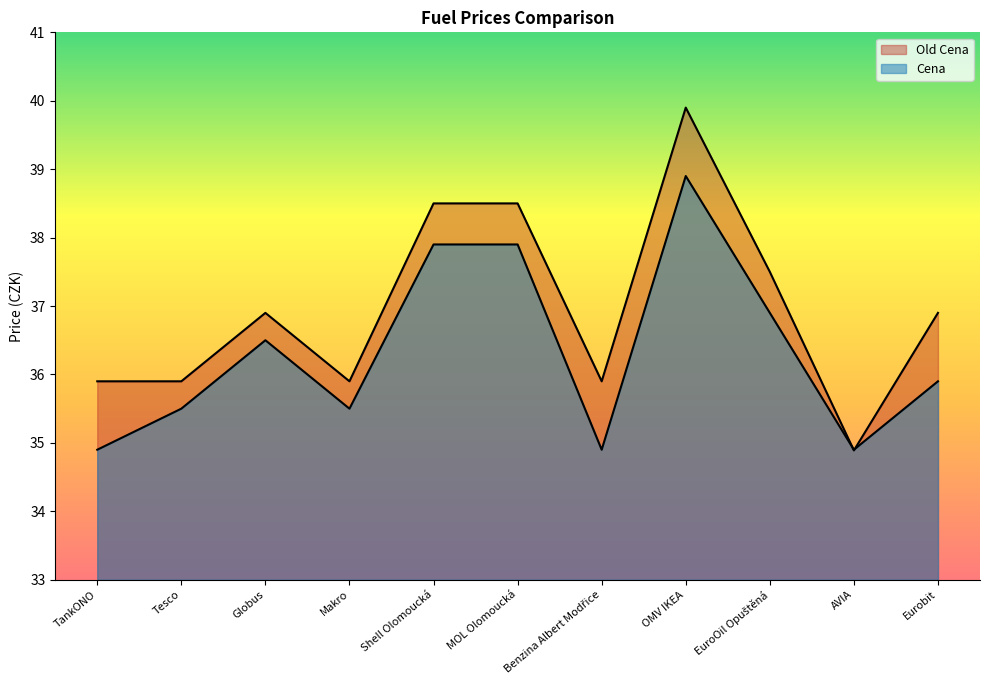

How many categories are shown in the chart?

11